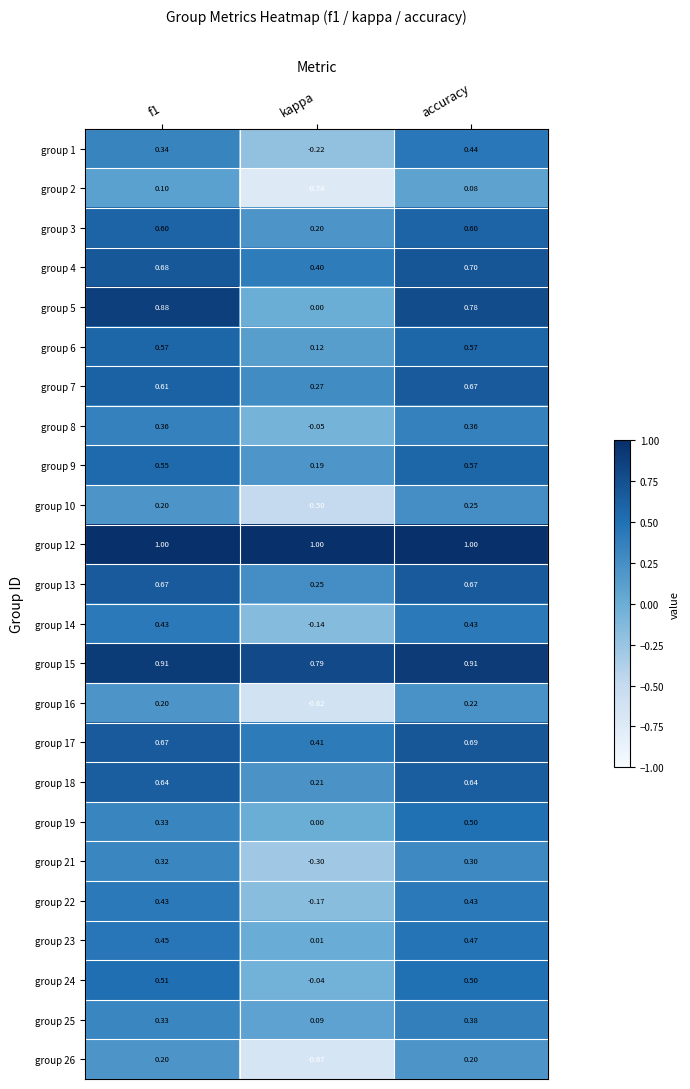

Is the value of group 14 at kappa greater than the value of group 9 at f1?

No